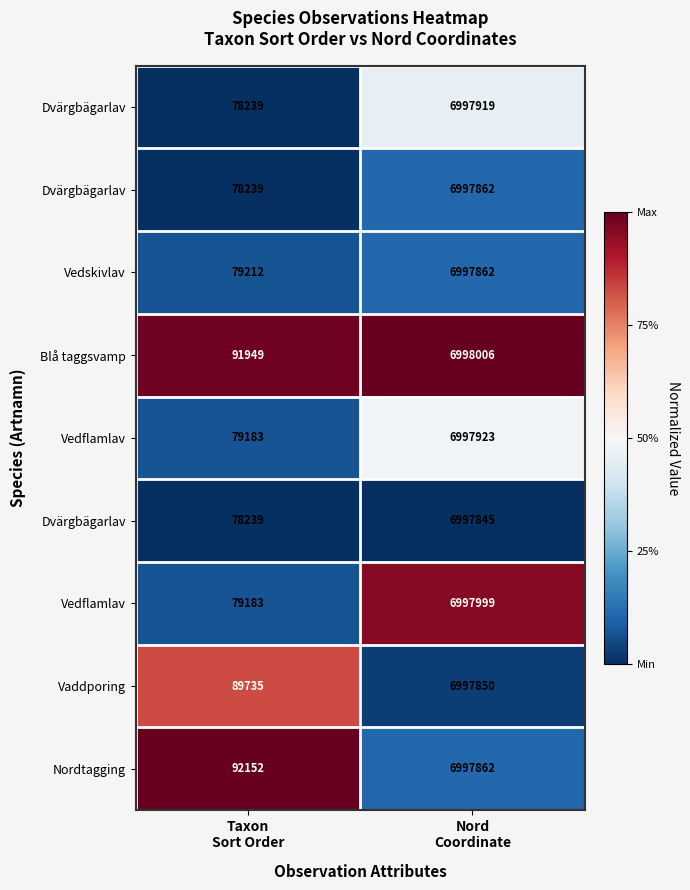

At how many categories does at least one series exceed 0?

2